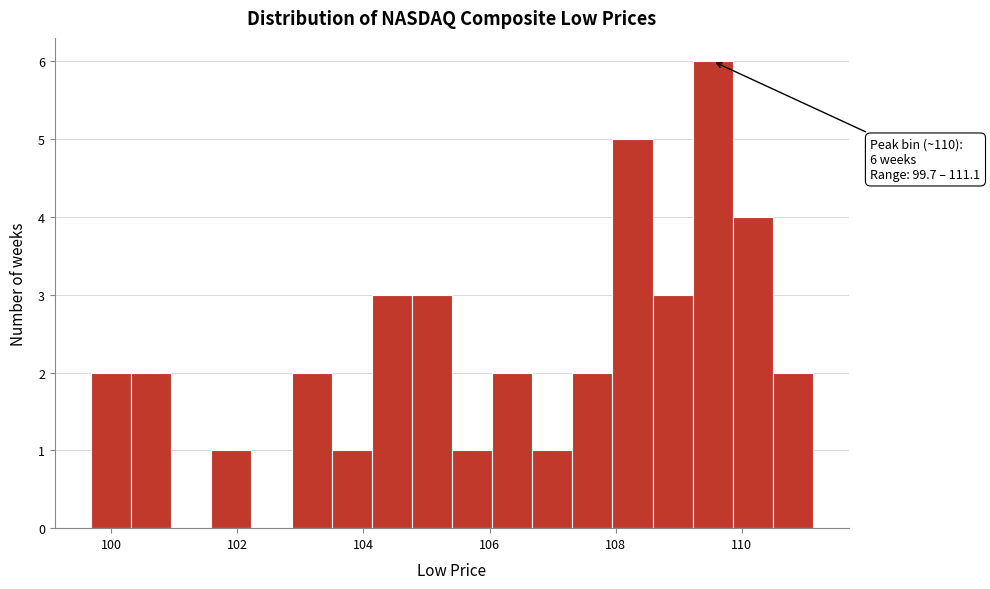

Read against the x-axis, roughly where is the centre of the tallest bar?

109.6